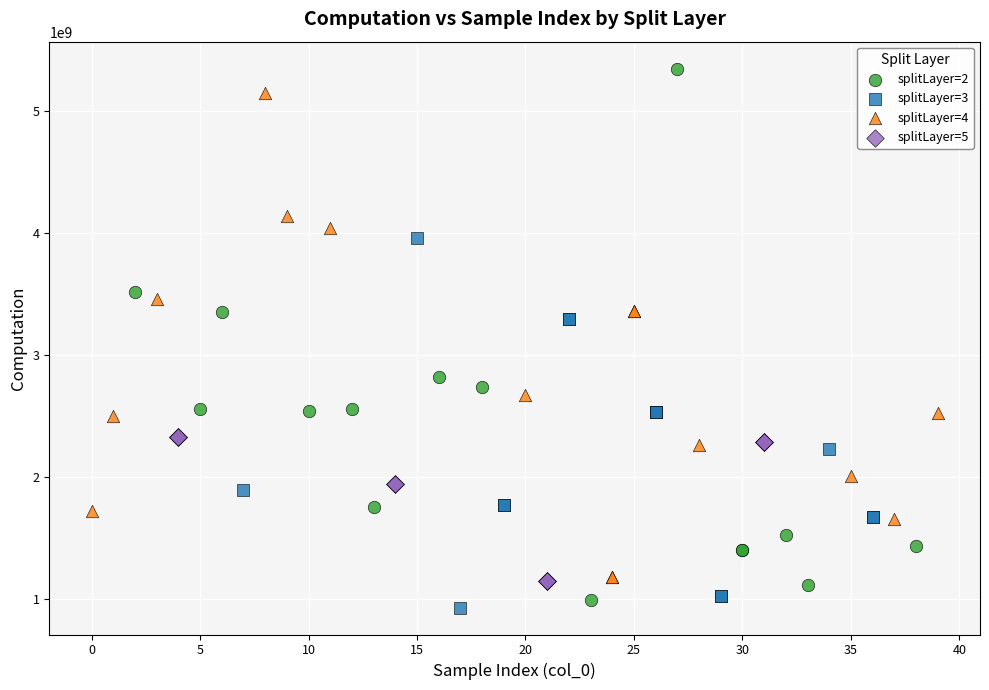

Which series reaches the maximum Y coordinate?

splitLayer=2